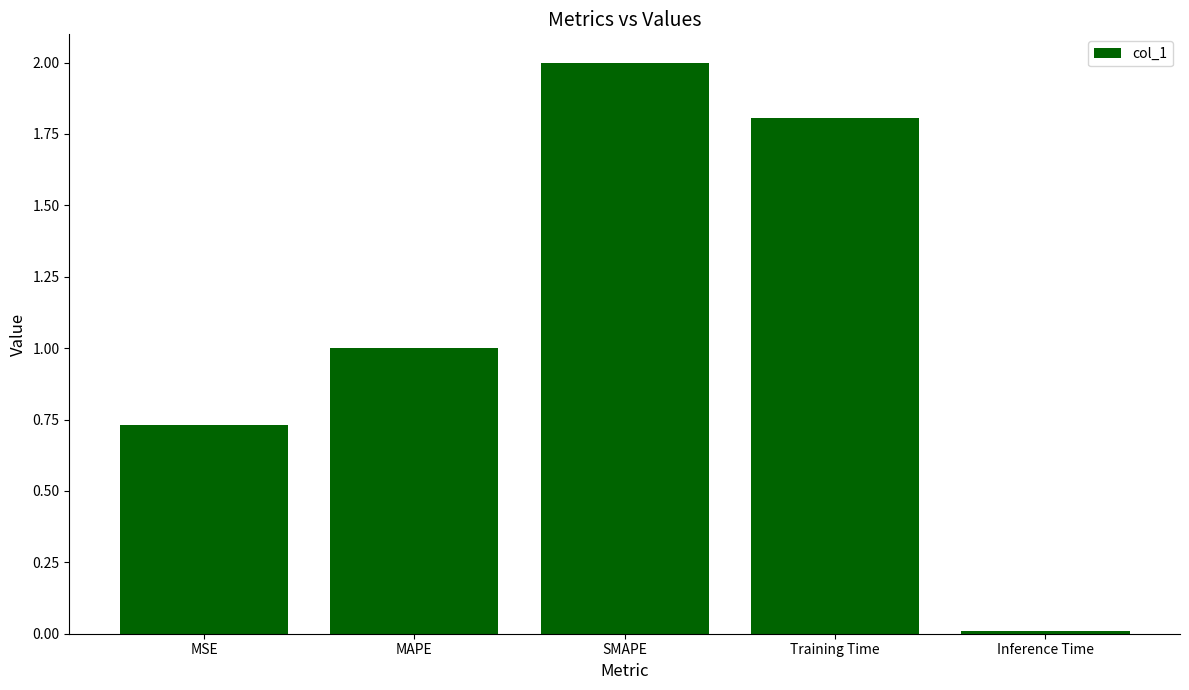

What is the sum of the values at Training Time and Inference Time?

1.8